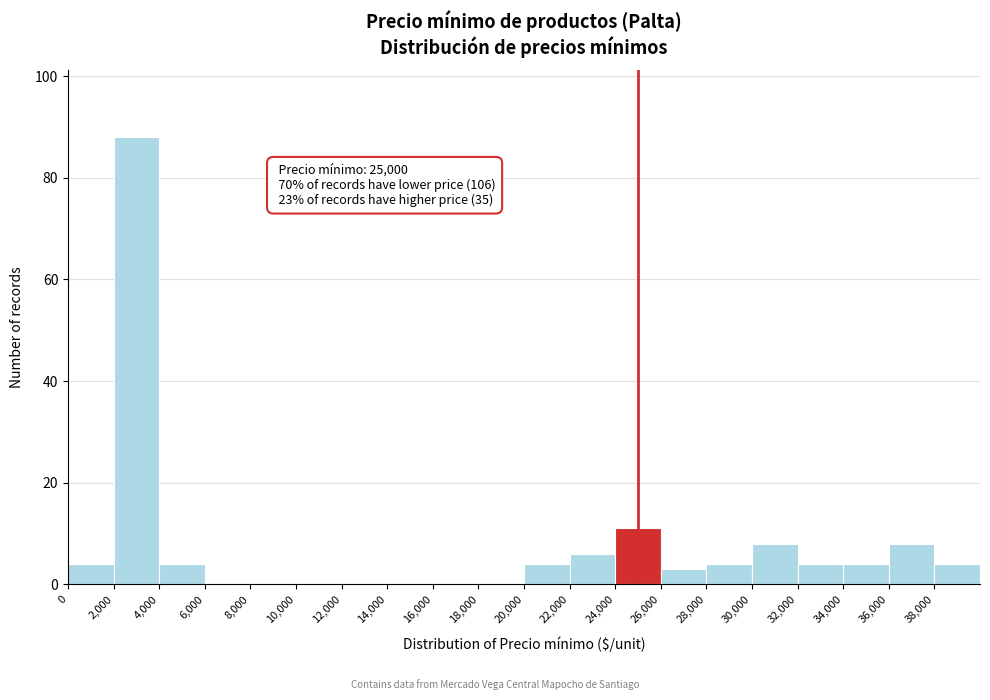

Which range on the x-axis has the tallest bar?

2000 to 4000